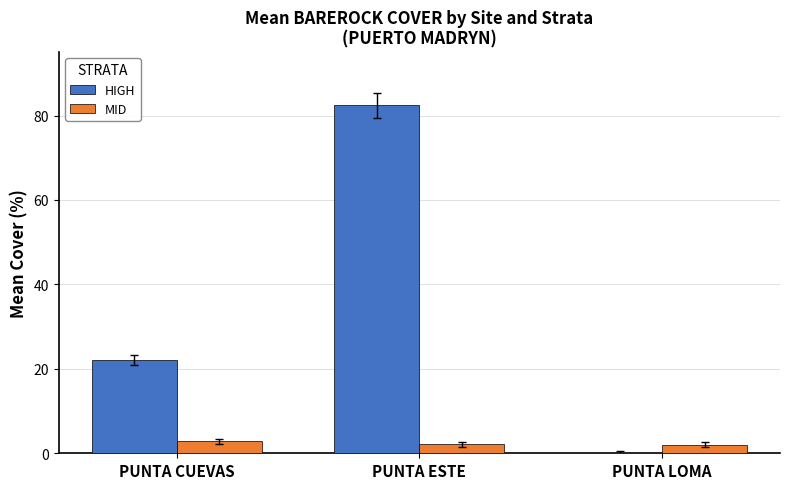

Between PUNTA ESTE and PUNTA LOMA, which series saw the biggest shift?

HIGH